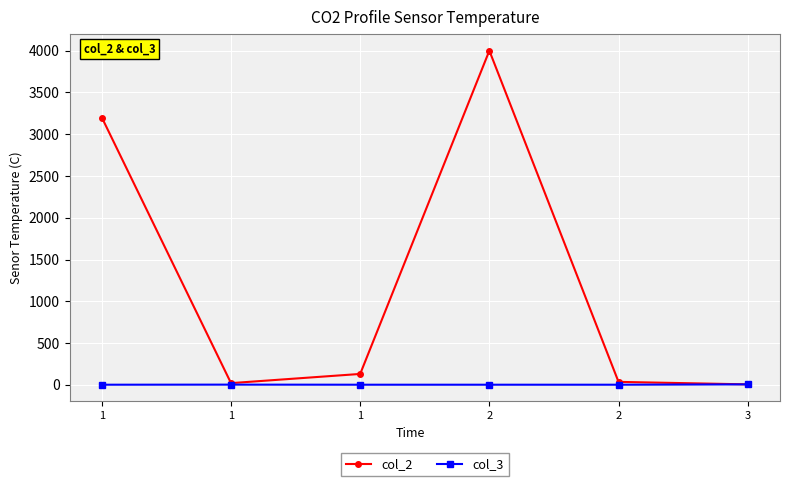

How many lines are shown in the chart?

2